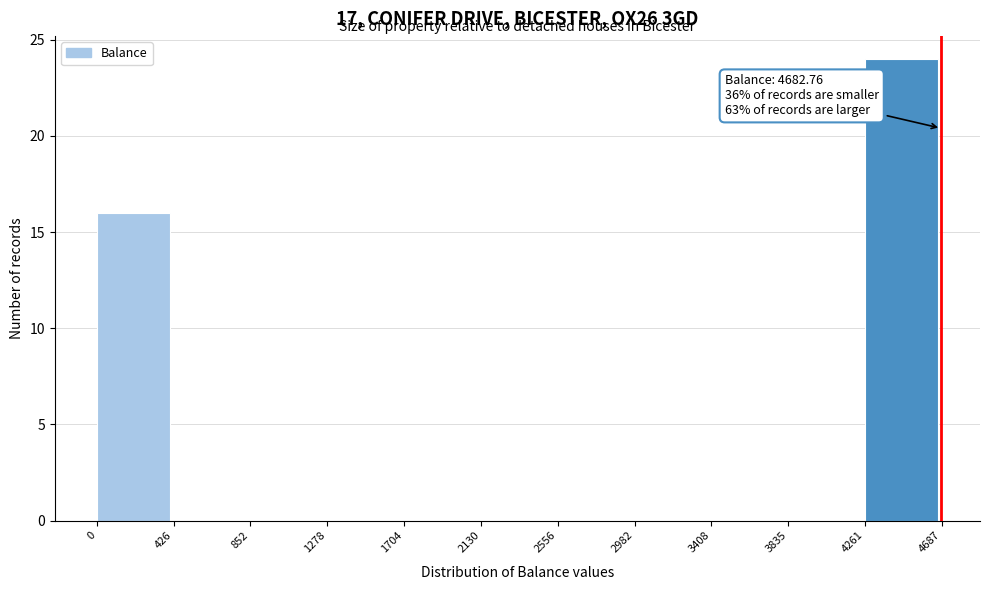

Which range on the x-axis has the tallest bar?

4261 to 4687